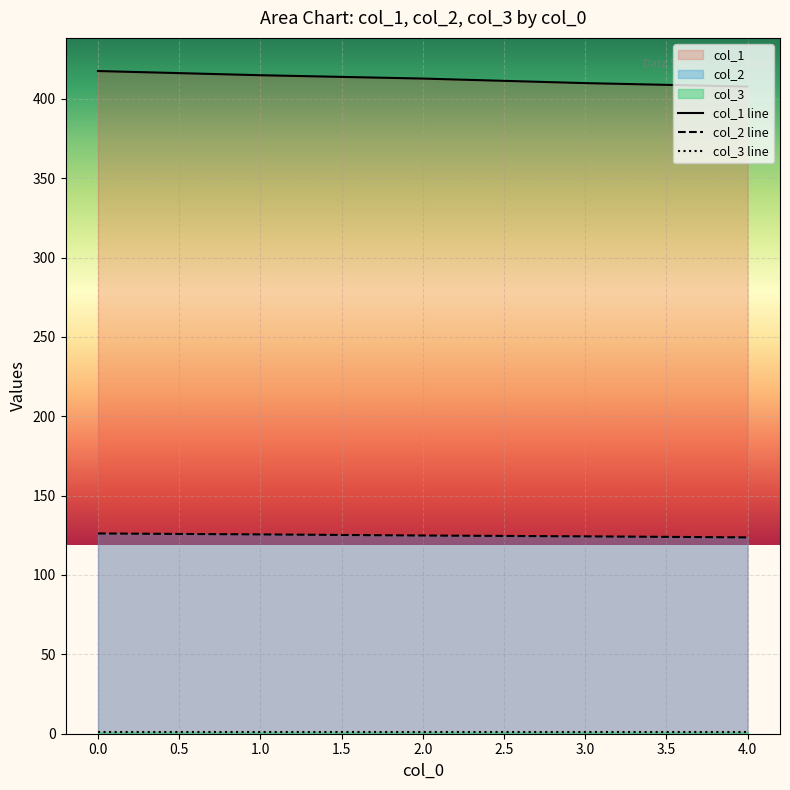

True or false: col_2 line and col_1 line cross at least once.

False